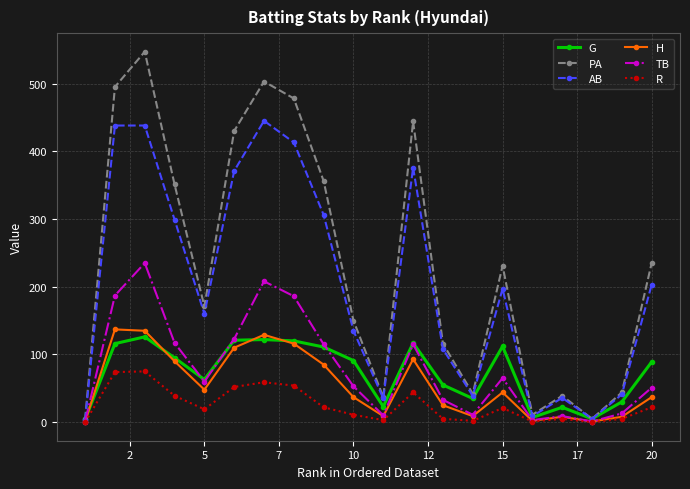

What is the highest value of the G series?

126